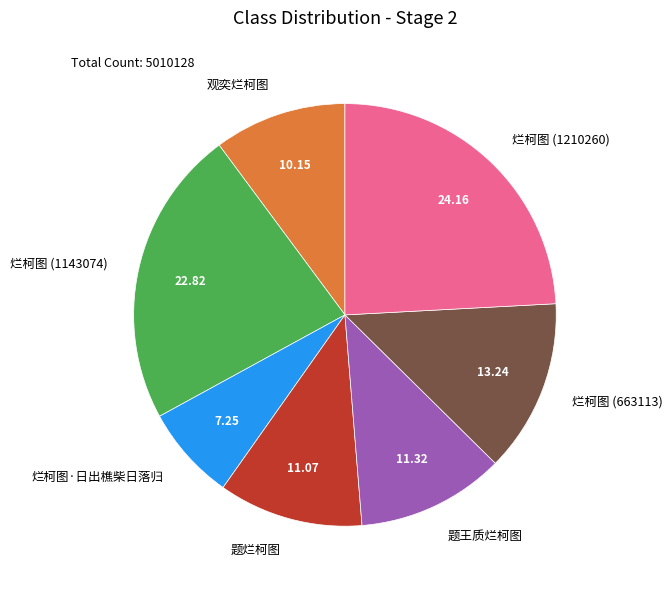

Is the sum of 观奕烂柯图 and 烂柯图 (1210260) greater than half?

No